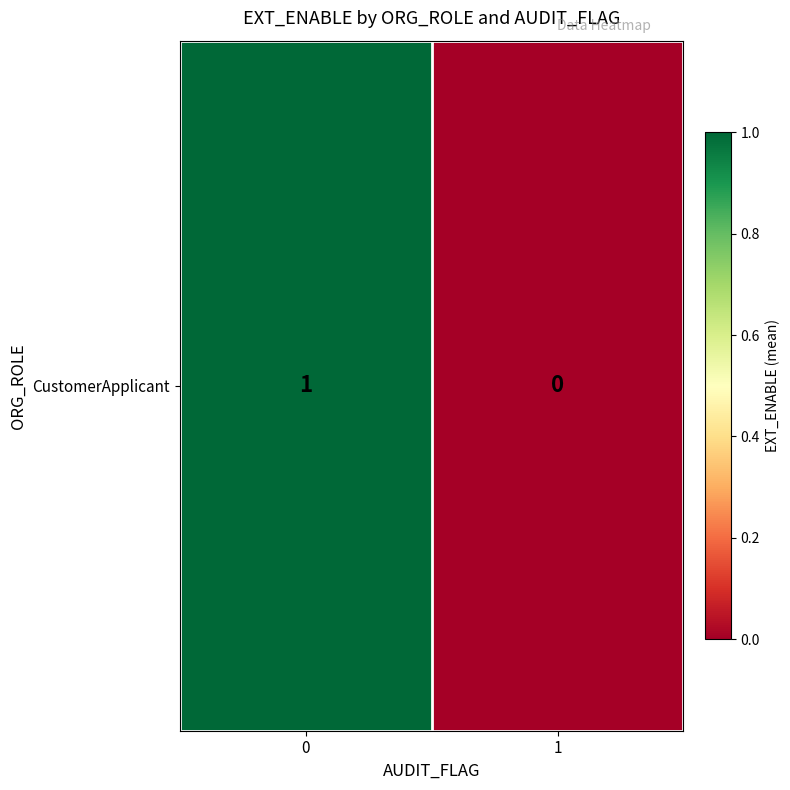

At which category does the chart reach its minimum across all series?

1